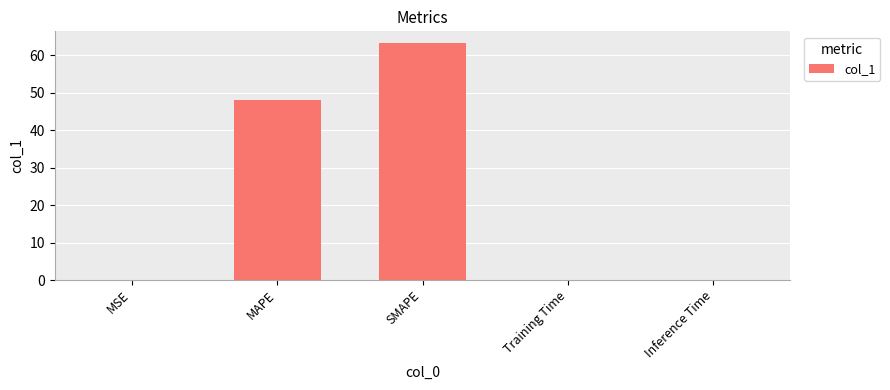

The chart shows a value of 48.1 at MAPE. True or false?

True